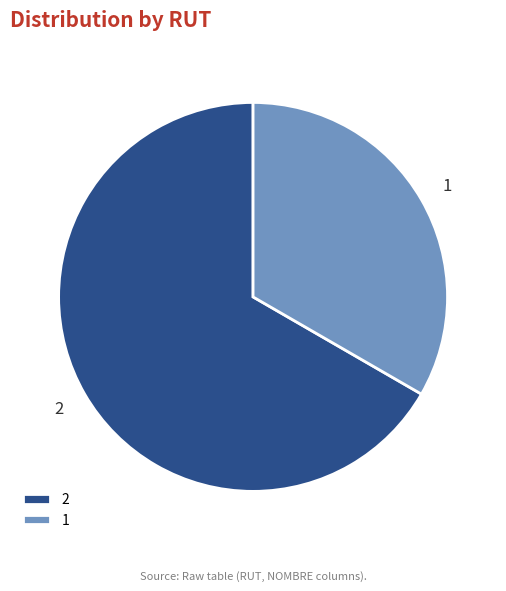

Which has a higher value, 1 or 2?

2